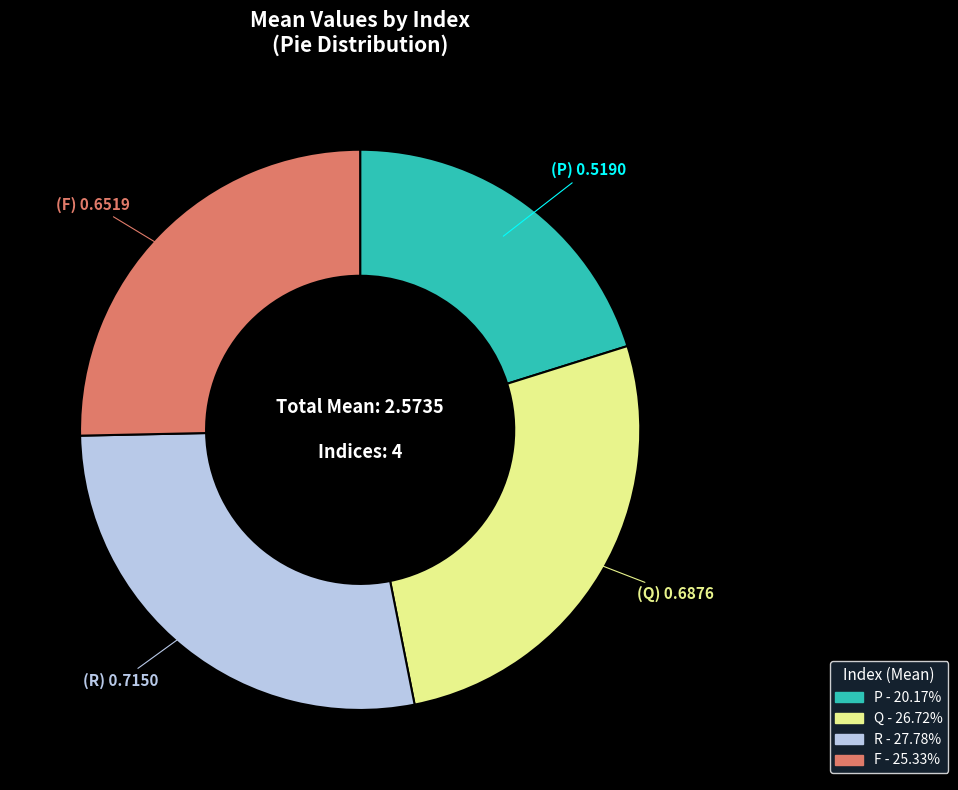

Is there any slice that represents more than half of the pie?

No